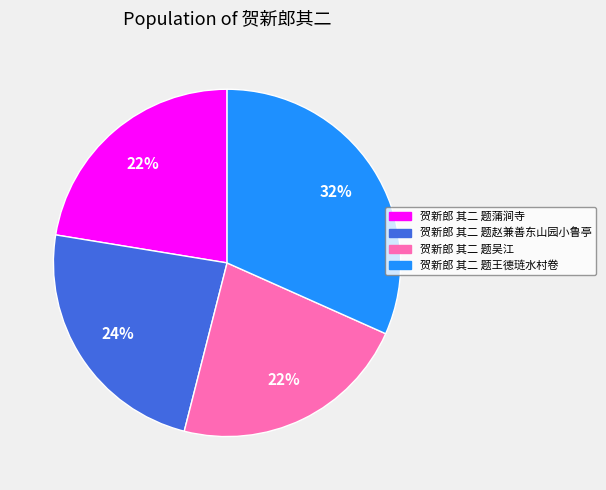

To the nearest percent, what is the average slice percentage?

25%